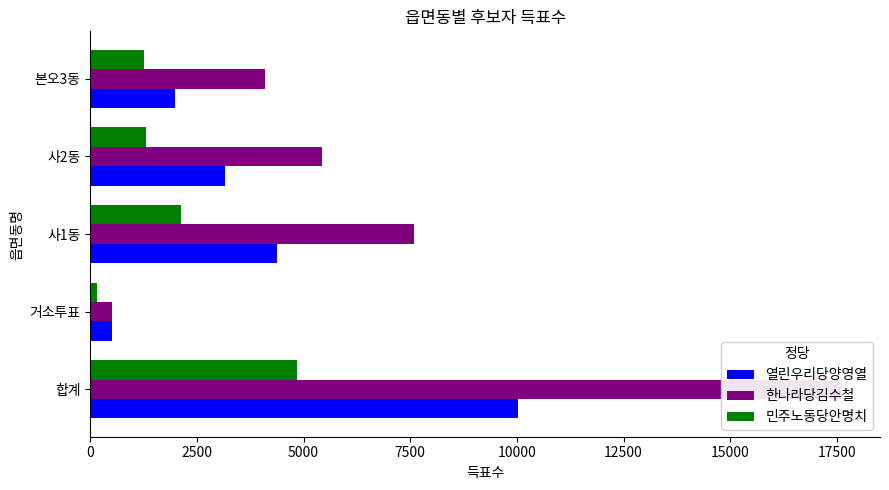

How many bars are there in total?

15